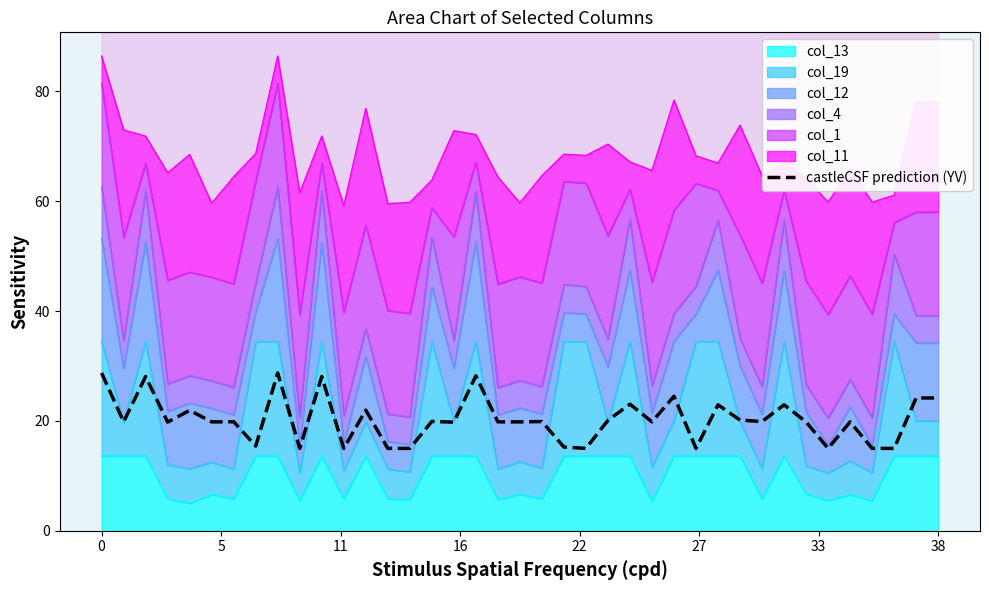

What is the smallest value displayed?

15.0